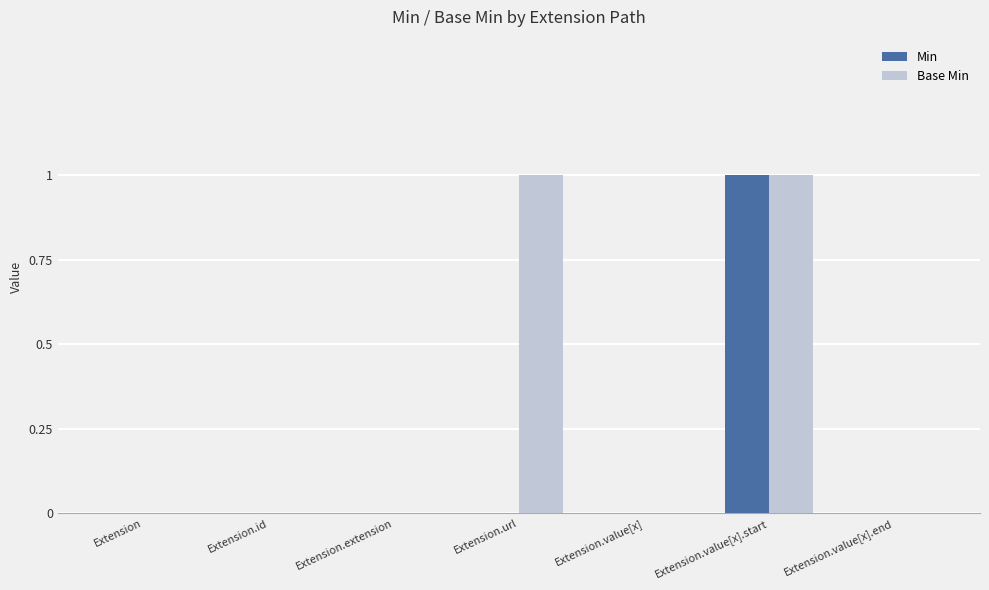

Reading left to right, list all the values displayed in this chart.

Min: 0	0	0	0	0	1	0
Base Min: 0	0	0	1	0	1	0